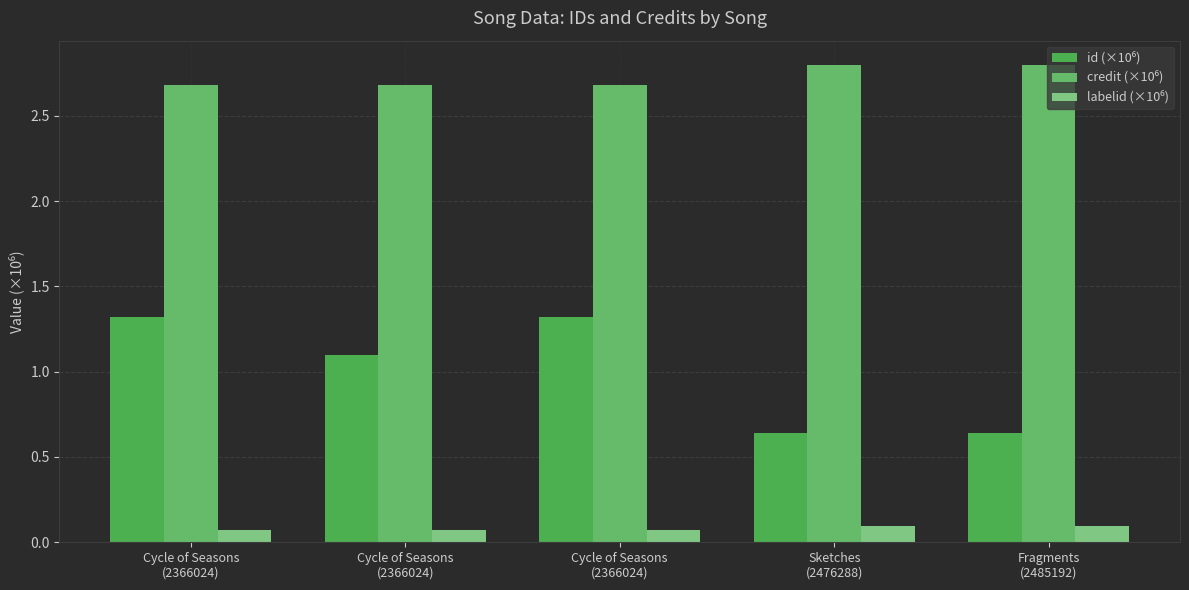

How many groups of bars are there?

5